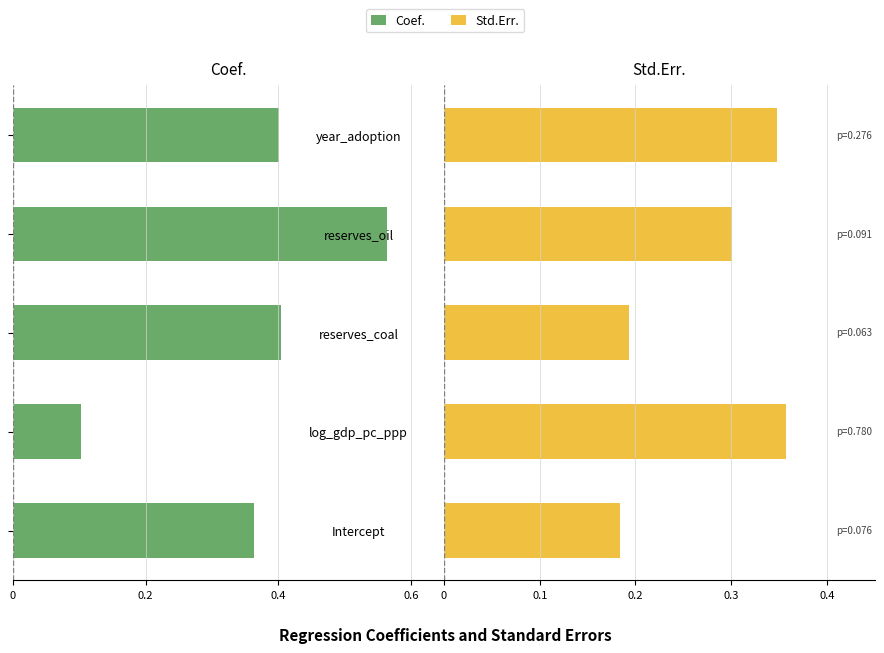

The Std.Err. series shows 0.3 at reserves_oil. True or false?

True